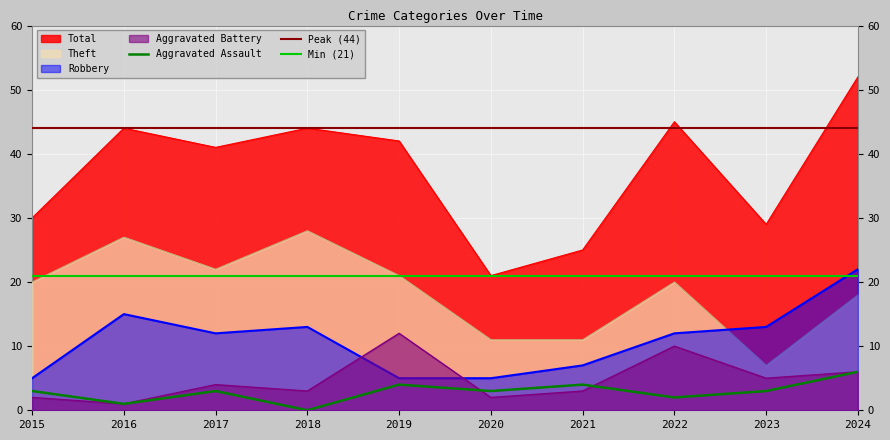

How many data points in Total are less than 42?

5